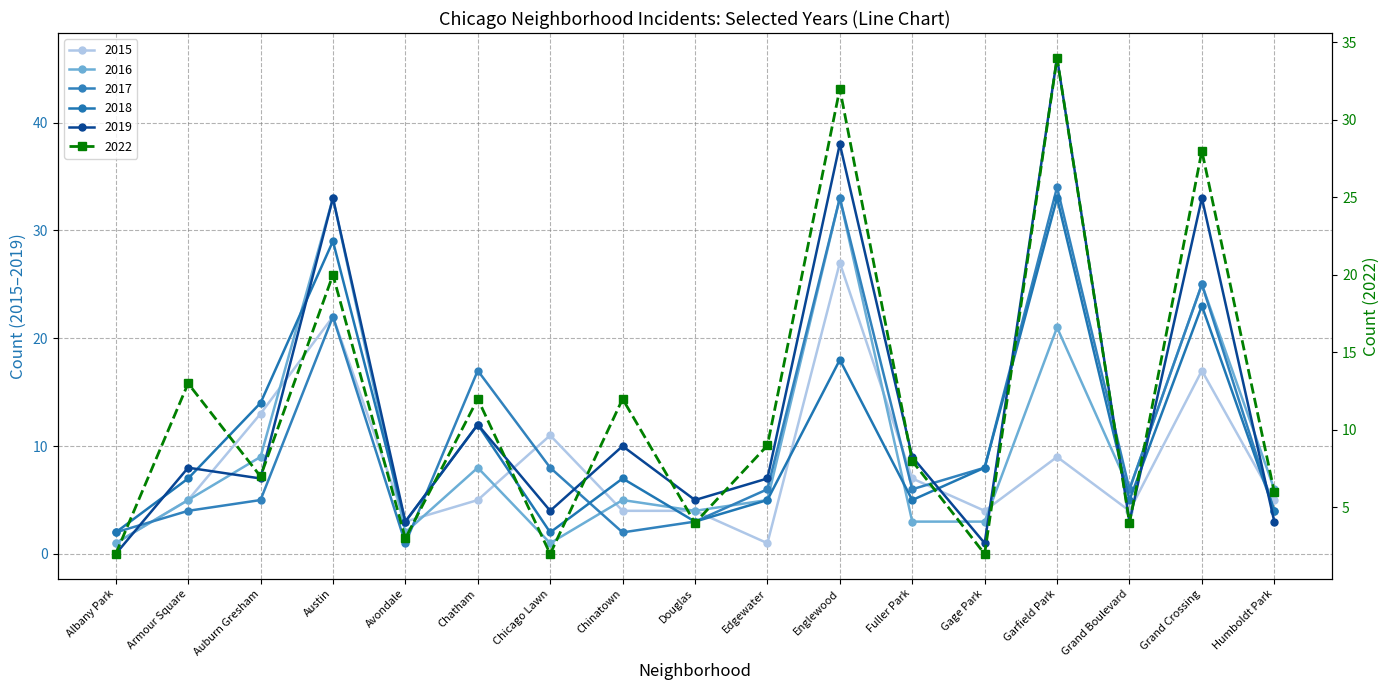

How many lines are shown in the chart?

6